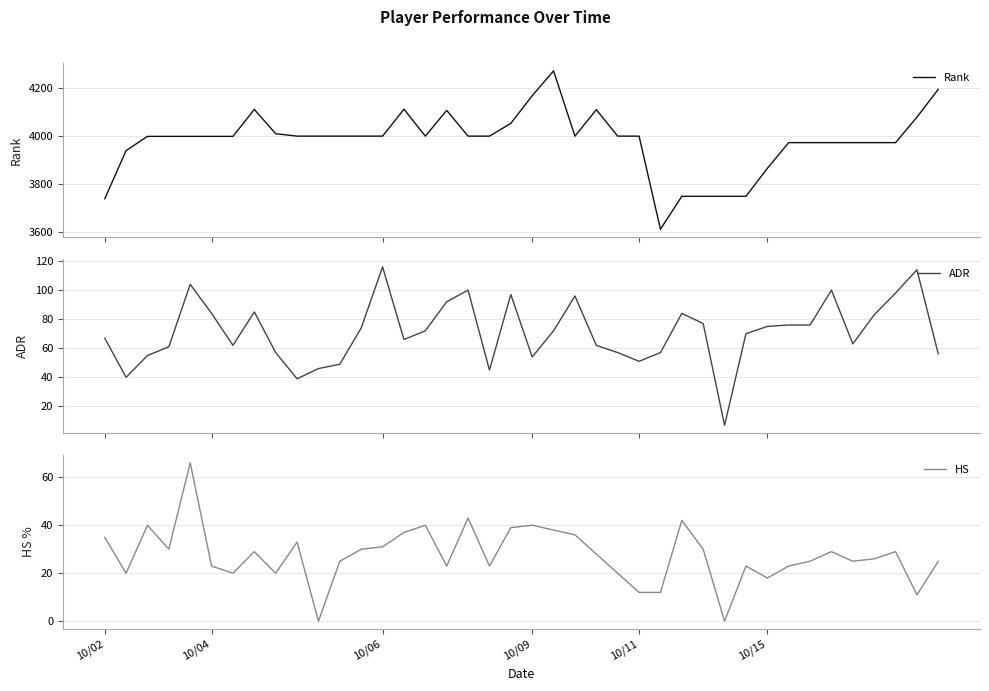

What is the lowest value of the Rank series?

3613